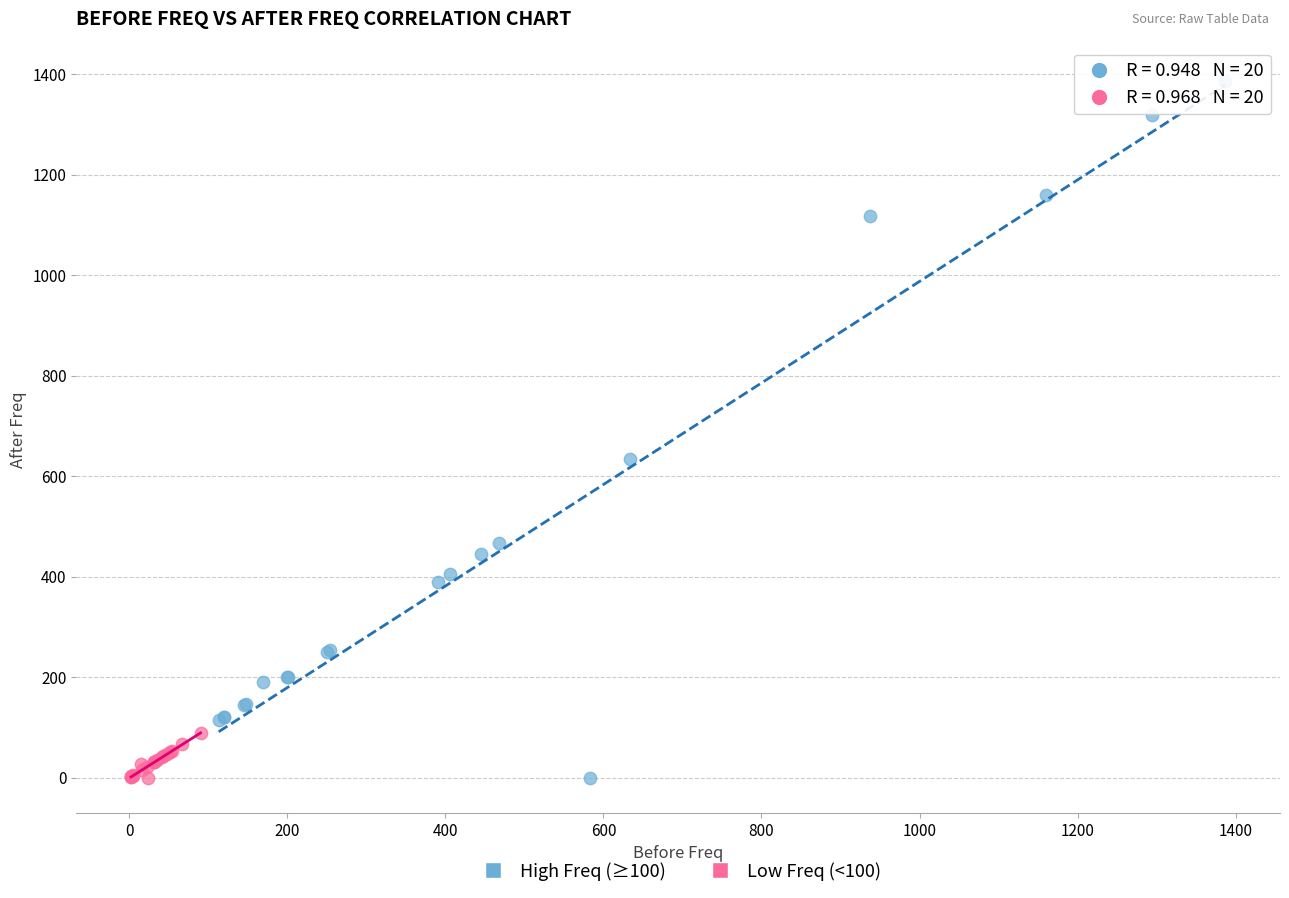

Which series has the largest Y range (max minus min)?

High Freq (≥100)